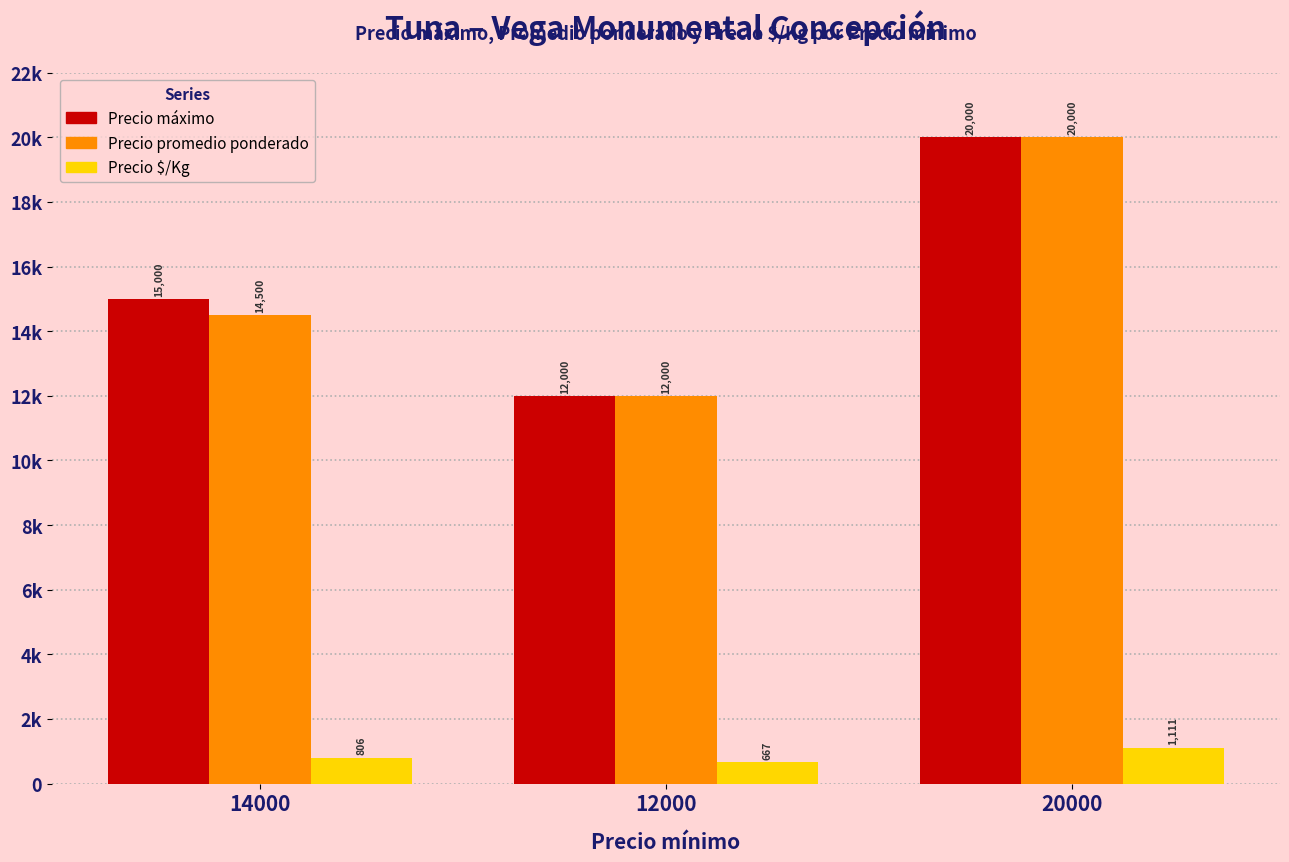

What is the value of the Precio máximo bar at the 3rd from the left?

20000